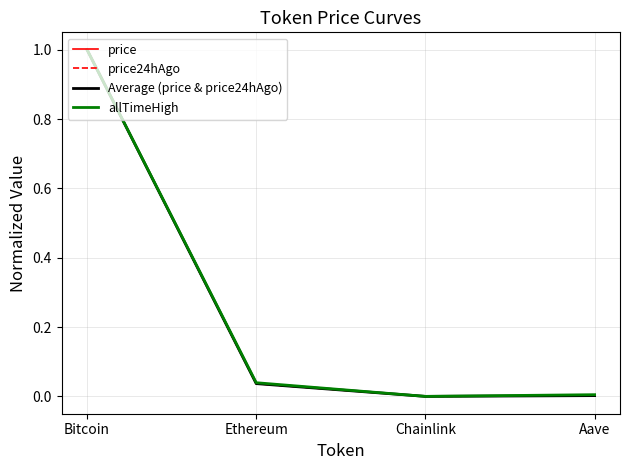

At which category does the chart reach its peak across all series?

Bitcoin